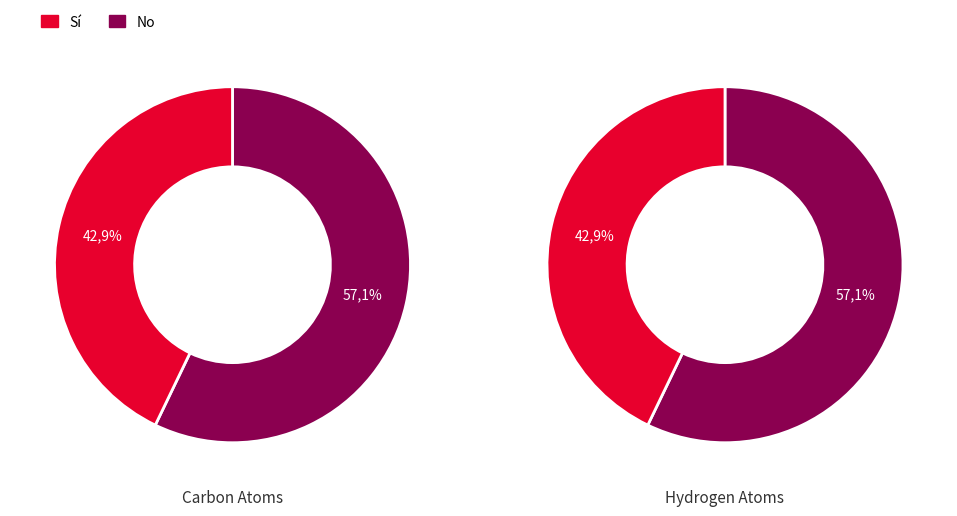

What is the ratio of the value at H to the value at C?

1.0